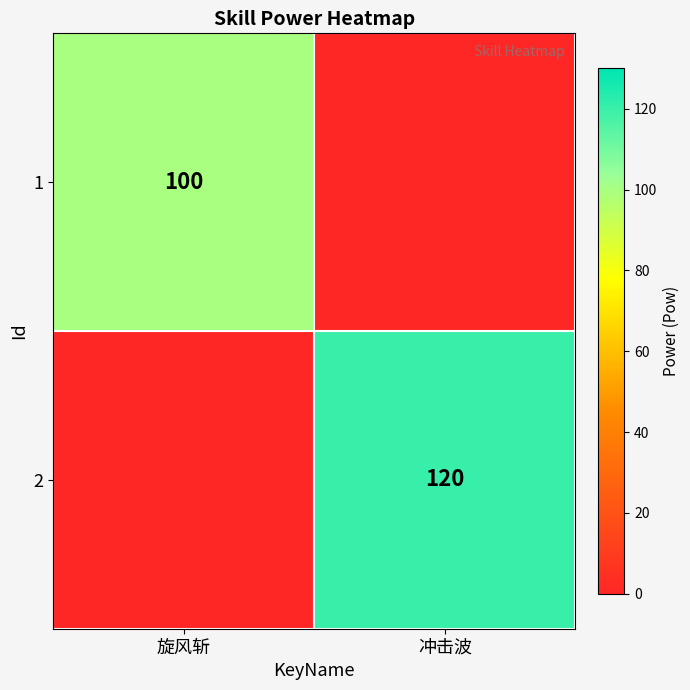

The 2 series shows 58 at 冲击波. True or false?

False